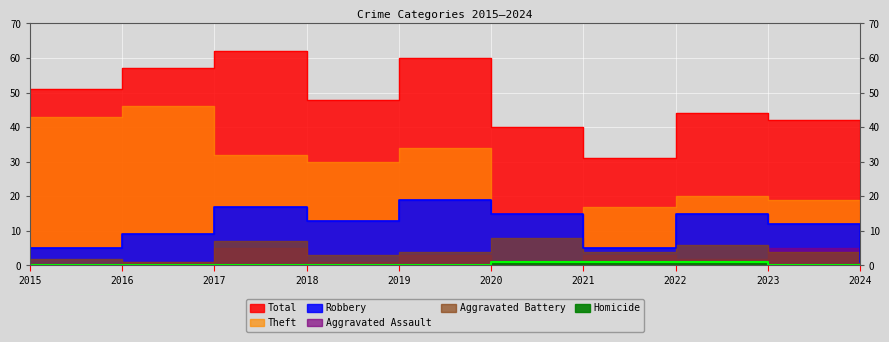

True or false: Robbery has more than 0 interior local peaks.

True